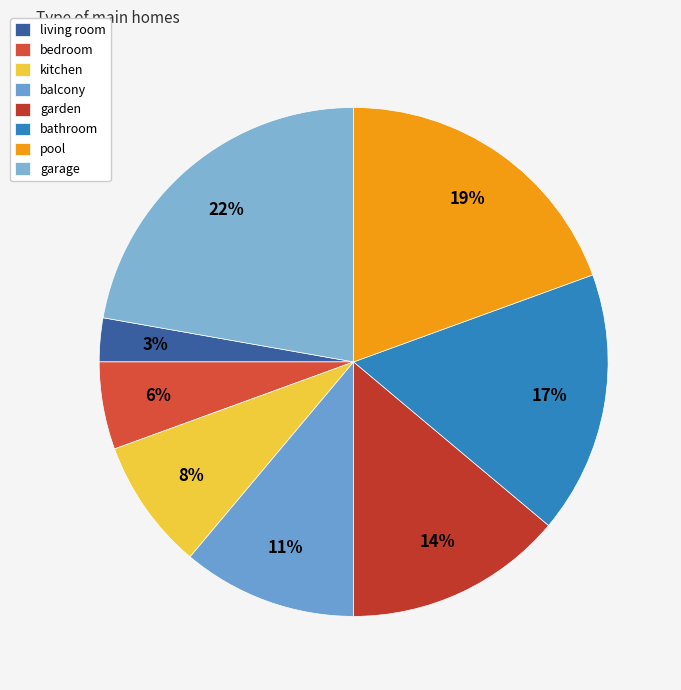

What is the smallest slice in the pie chart?

living room